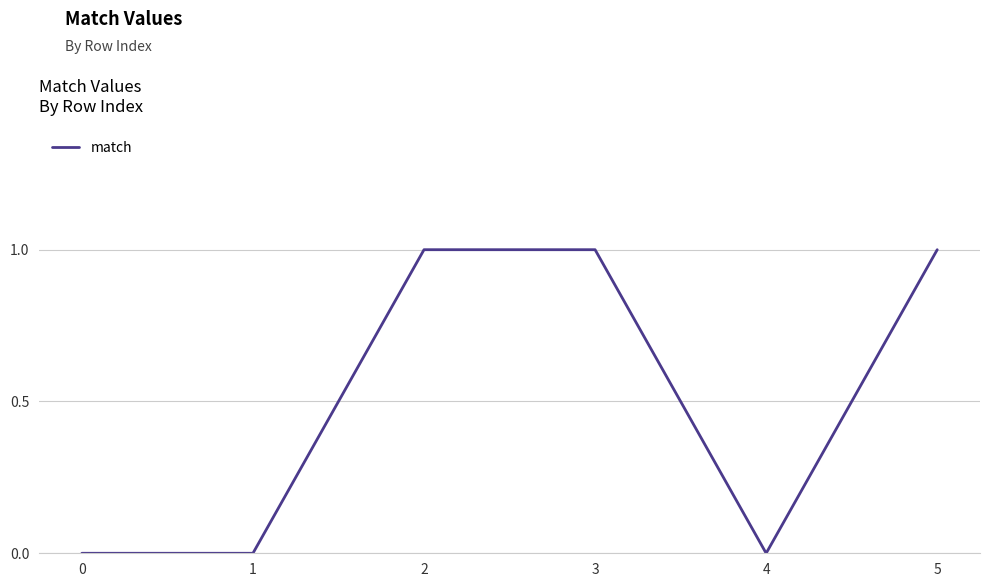

Is it true that the value at 1 is 0?

True